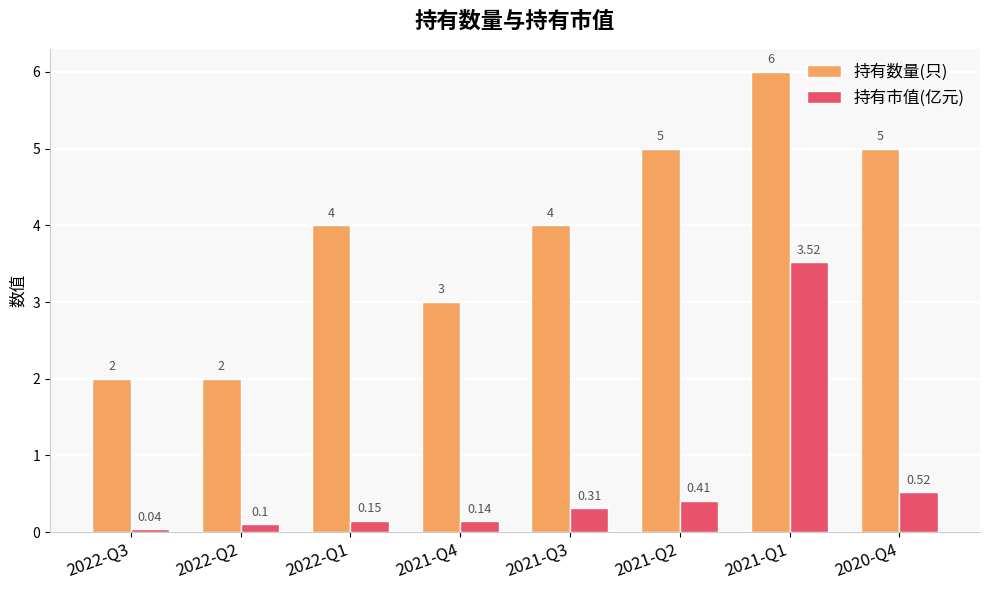

At which category is the sum across all series the highest?

2021-Q1